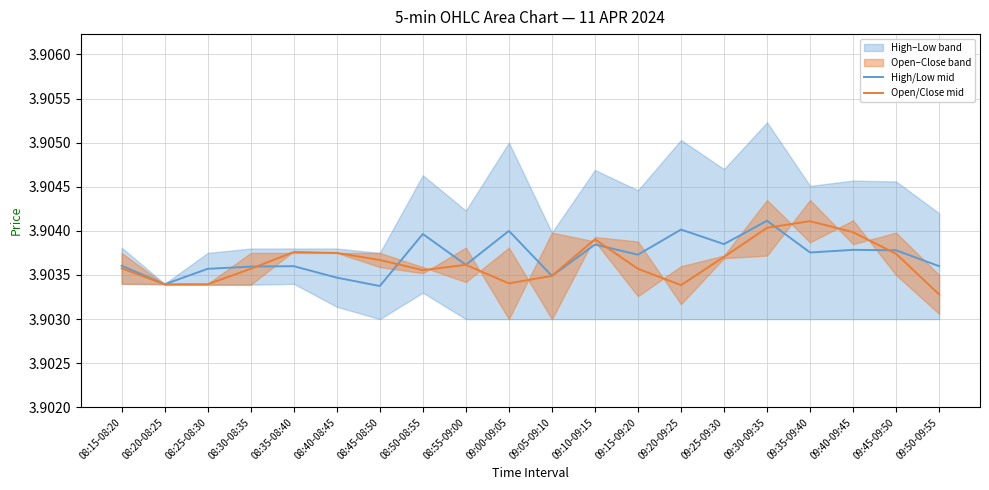

What is the total value across all series at 09:30-09:35?

7.8